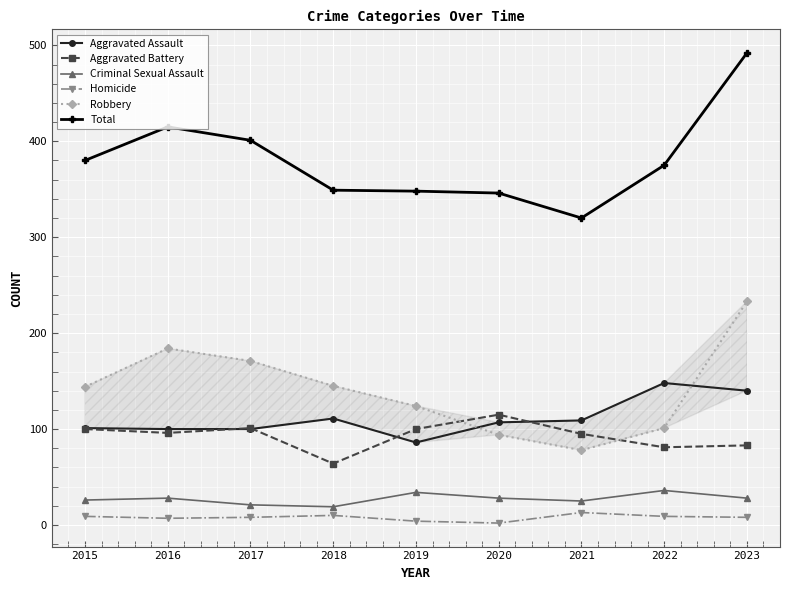

Which has a higher value, 2021 or 2023?

2023